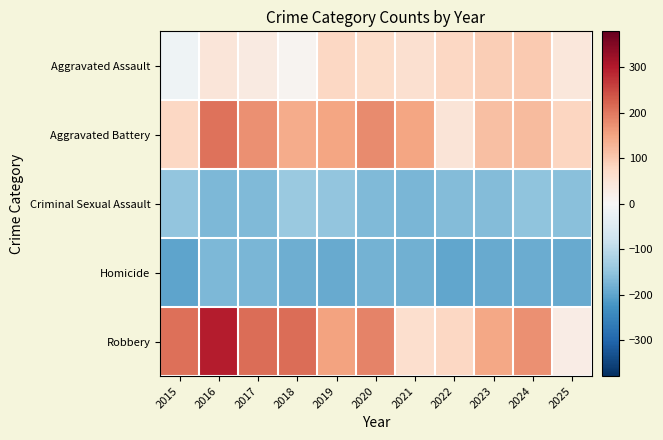

Rank the series by their maximum value, from highest to lowest.

Robbery, Aggravated Battery, Aggravated Assault, Criminal Sexual Assault, Homicide